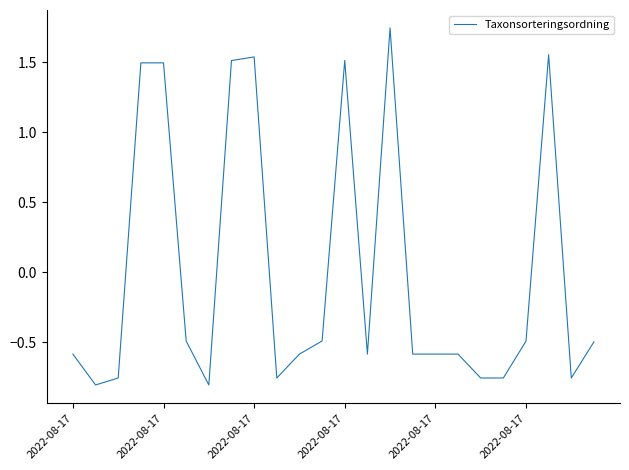

At which label is the value closest to 0?

11